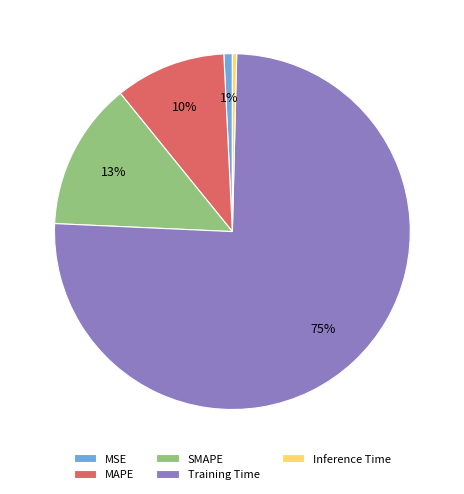

Is it true that MAPE is 10% of the pie?

True